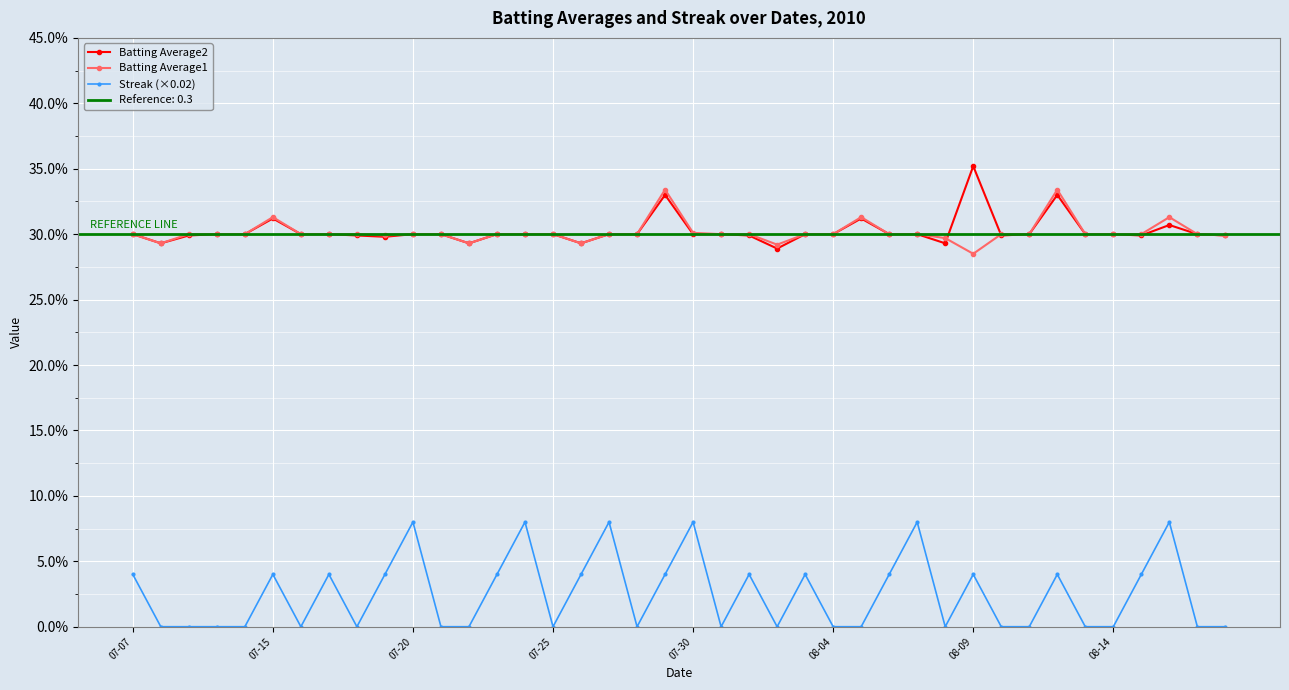

What is the difference between the maximum and second lowest values in the Streak (×0.02) series?

0.1